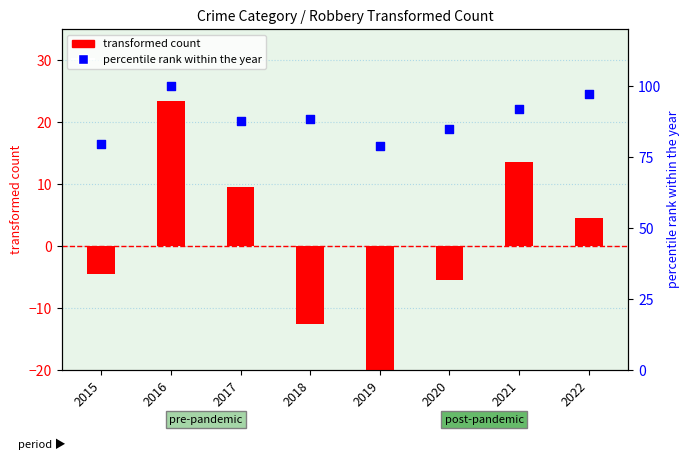

At which category is the sum across all series the highest?

2016